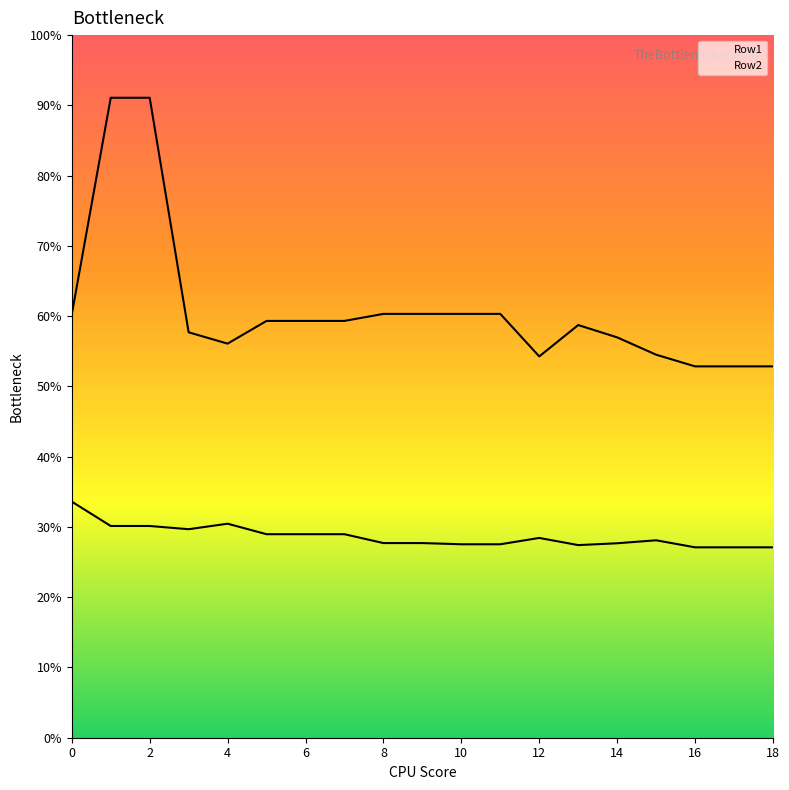

At which category is the sum across all series the highest?

1